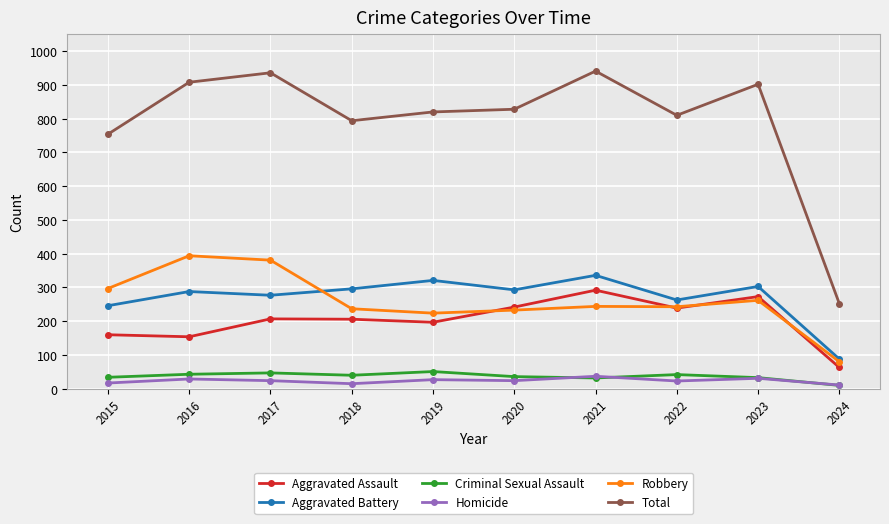

True or false: Total and Homicide intersect in this chart.

False